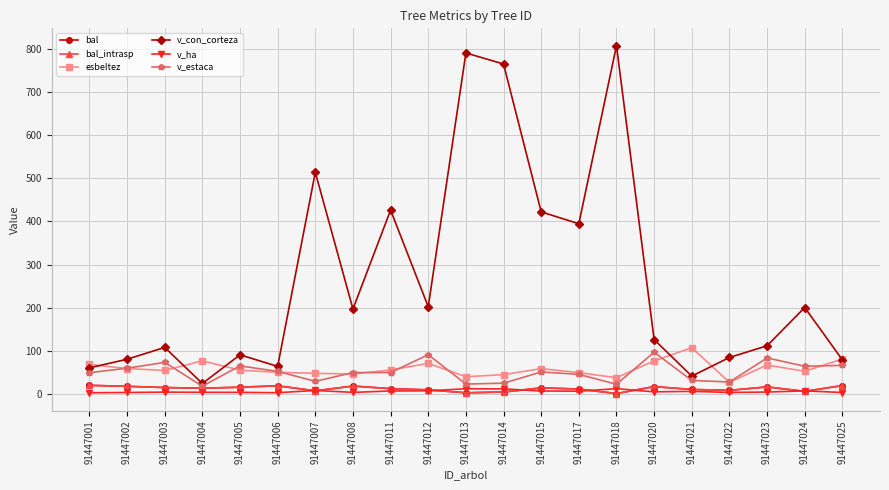

How many data points does each series have?

21